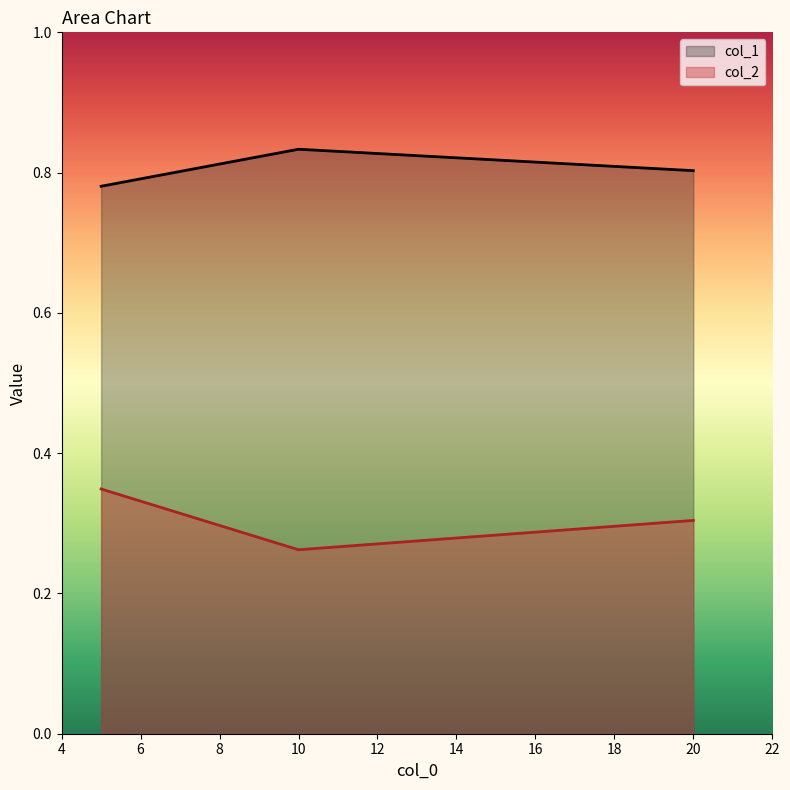

True or false: col_1 has a value of 0.6 at 10.

False